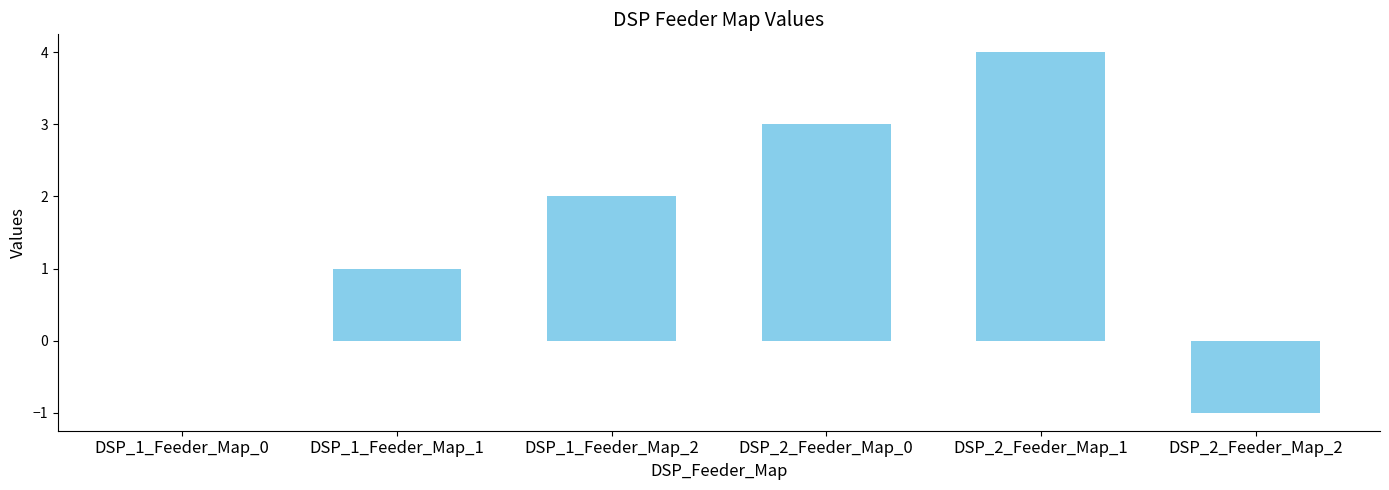

Is it true that the value at DSP_2_Feeder_Map_0 is 3?

True